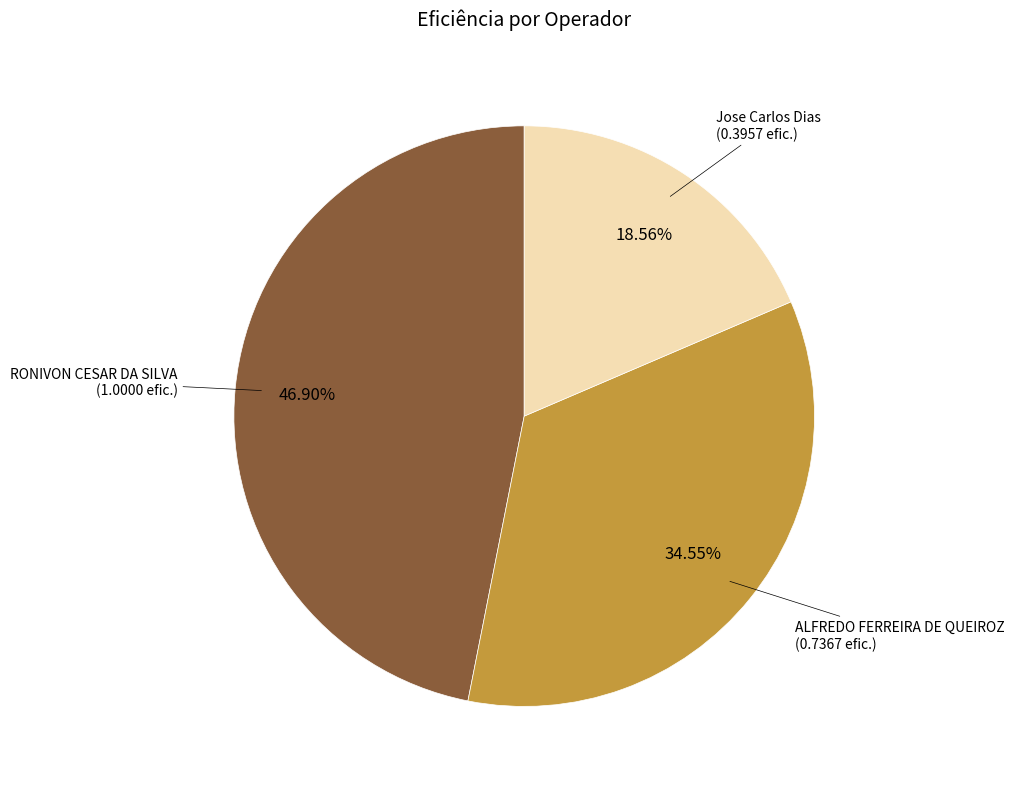

Does any single category account for the majority?

No